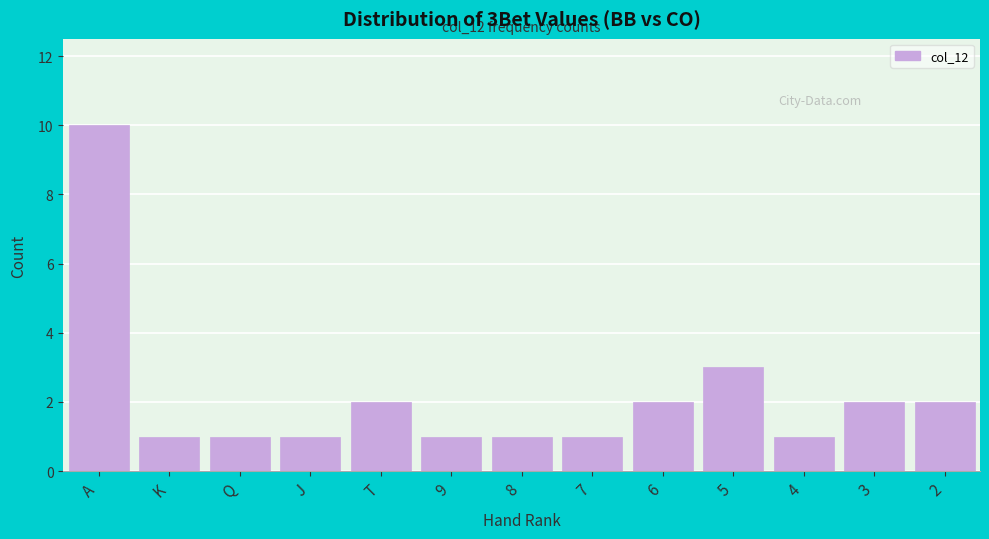

Reading left to right, extract all data points from this chart.

10	1	1	1	2	1	1	1	2	3	1	2	2